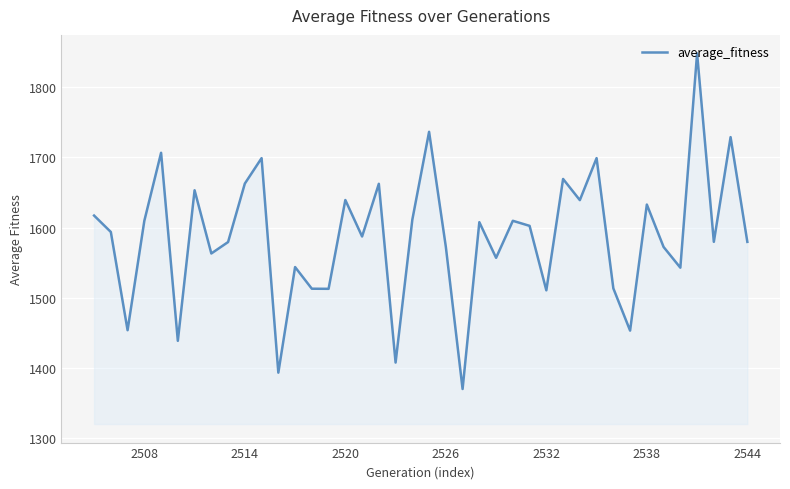

What is the difference between the maximum and minimum values?

478.7